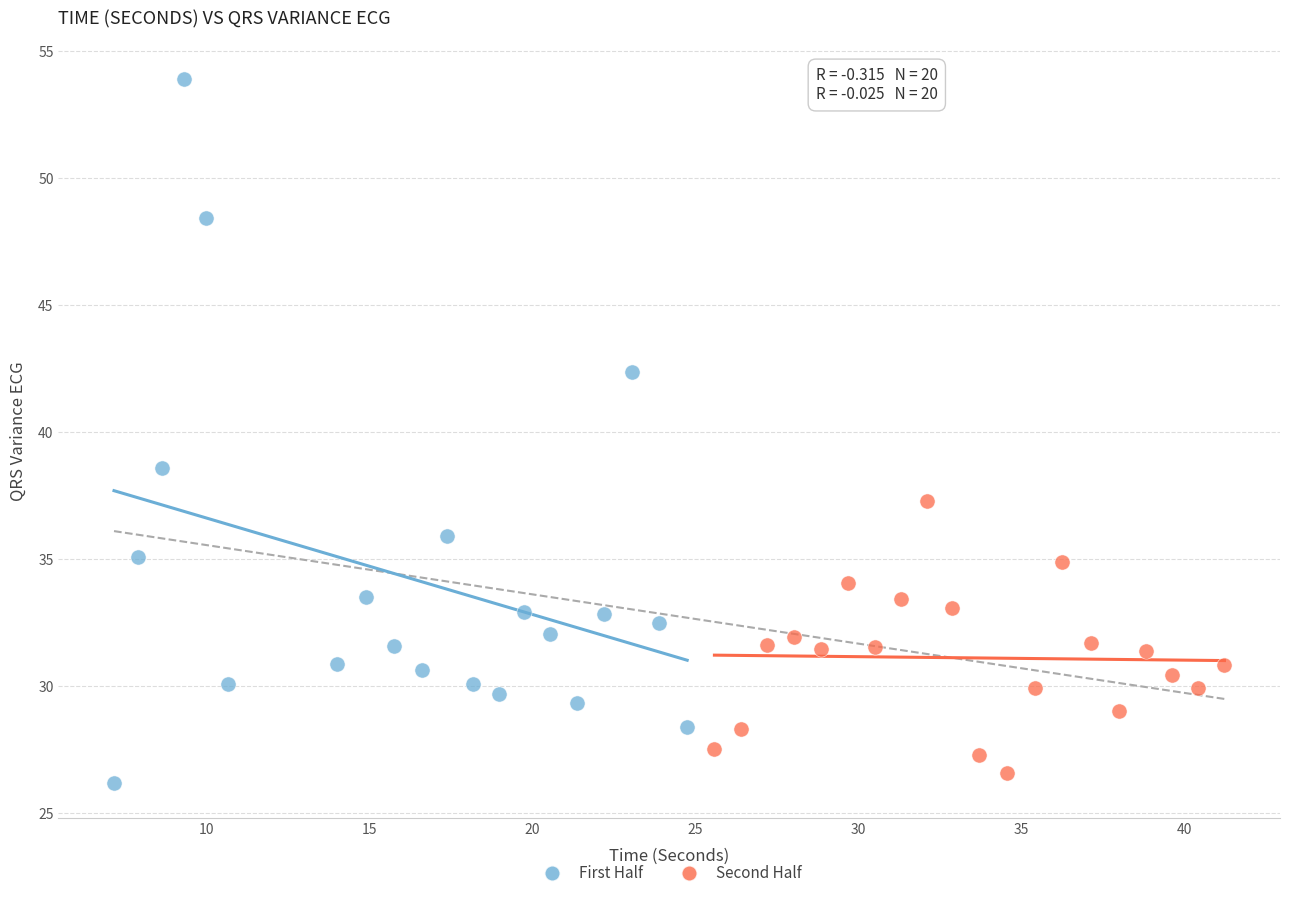

Which series reaches the maximum Y coordinate?

First Half